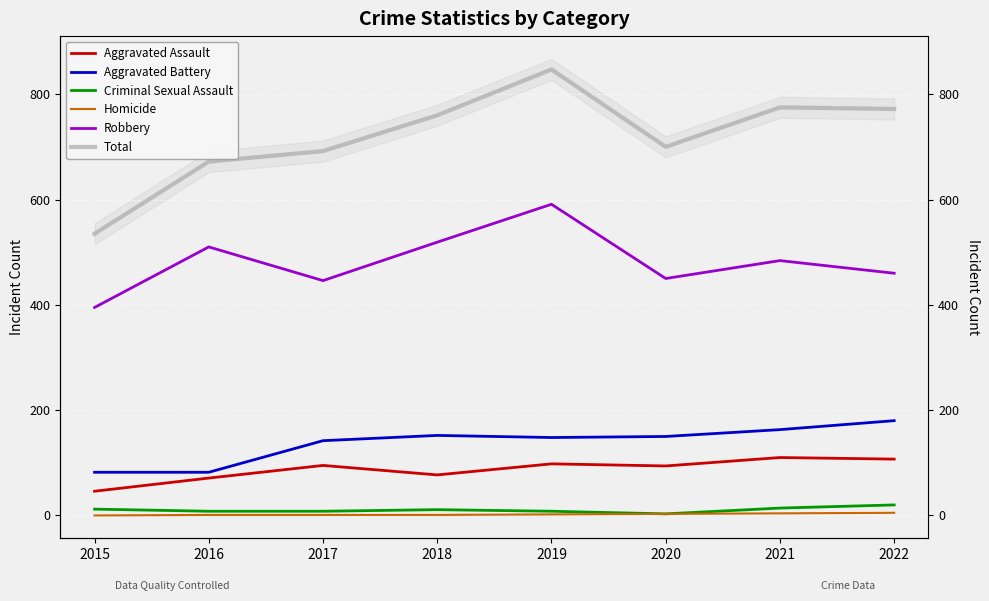

True or false: Aggravated Assault has a value of 46 at 2015.

True